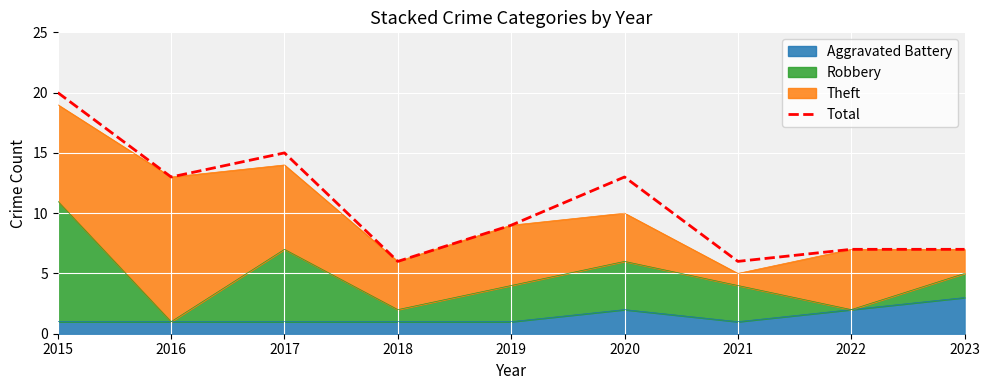

The value at 2023 is 7. True or false?

True